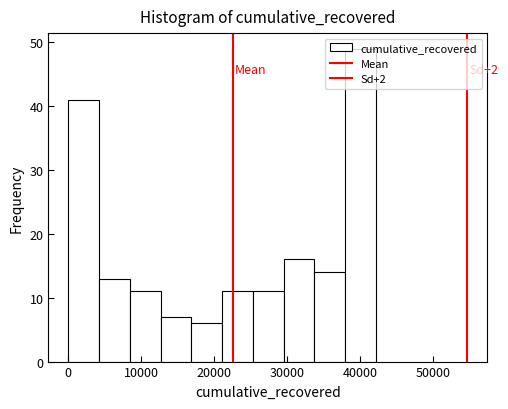

Which range on the x-axis has the tallest bar?

38000 to 42000